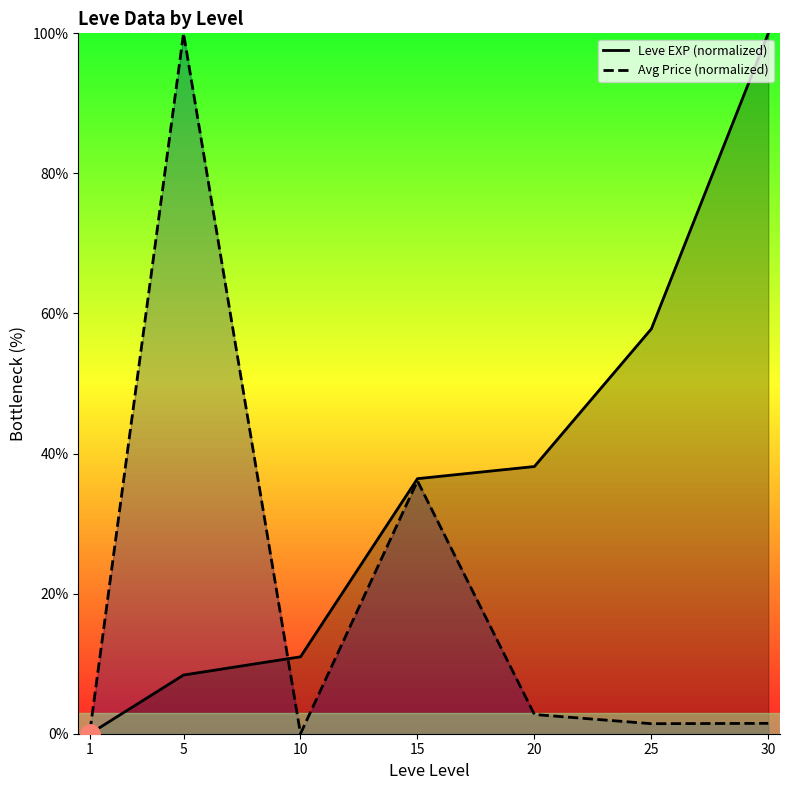

Reading left to right, extract all data points from this chart.

Leve EXP (normalized): 0.0	8.4	11.0	36.4	38.2	57.8	100.0
Avg Price (normalized): 0.4	100.0	0.0	36.1	2.7	1.4	1.5